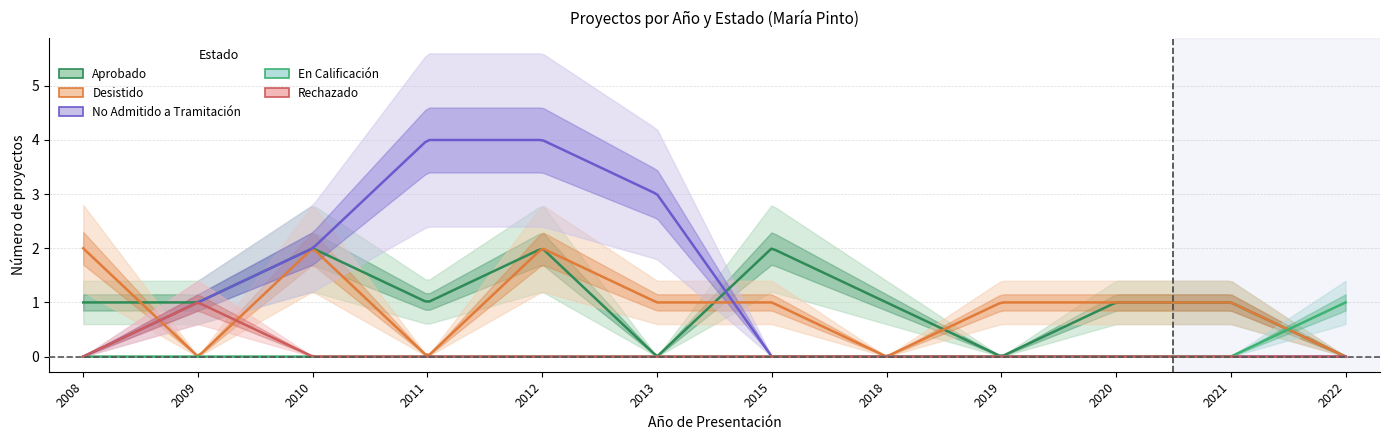

What is the difference between the No Admitido a Tramitación values at 2021 and 2010?

2